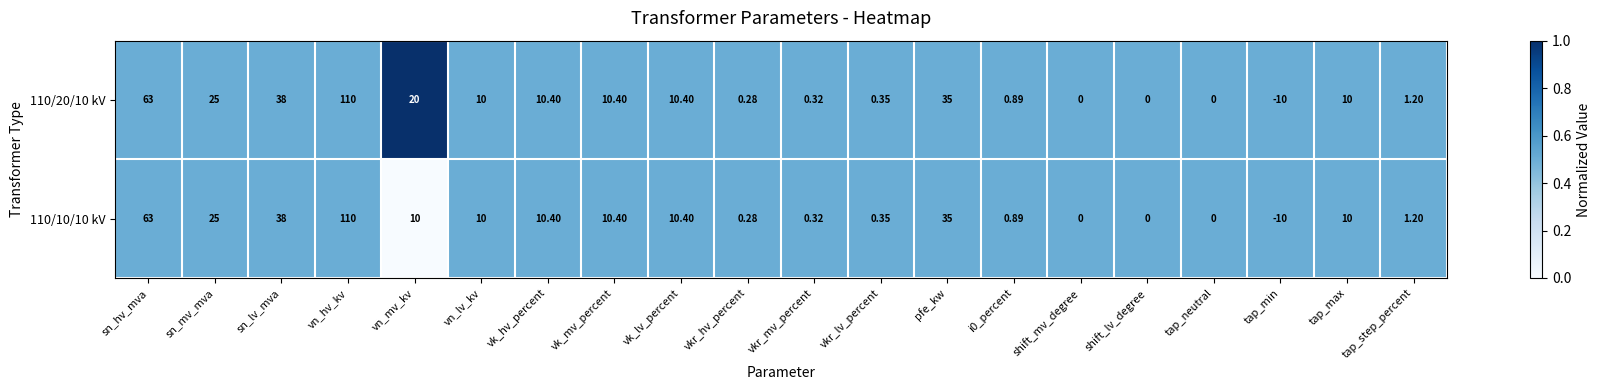

Where does the 110/20/10 kV series first go above 10?

sn_hv_mva